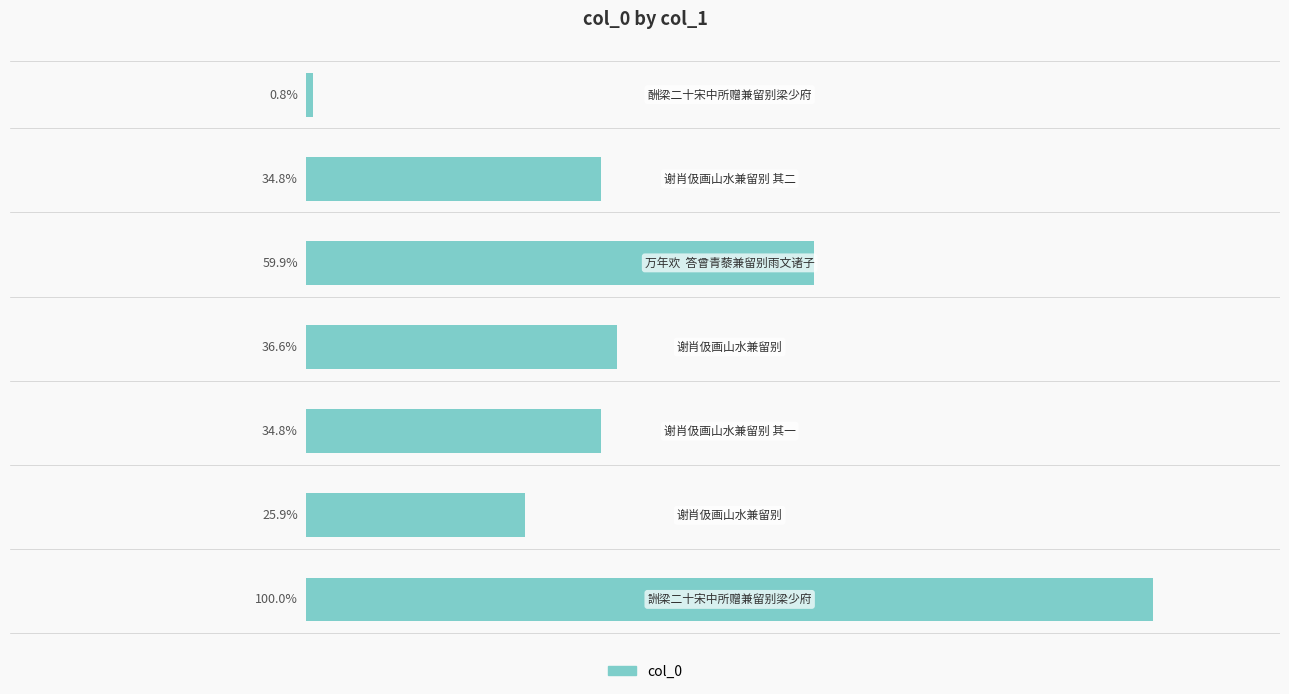

Are the bars horizontal?

Yes